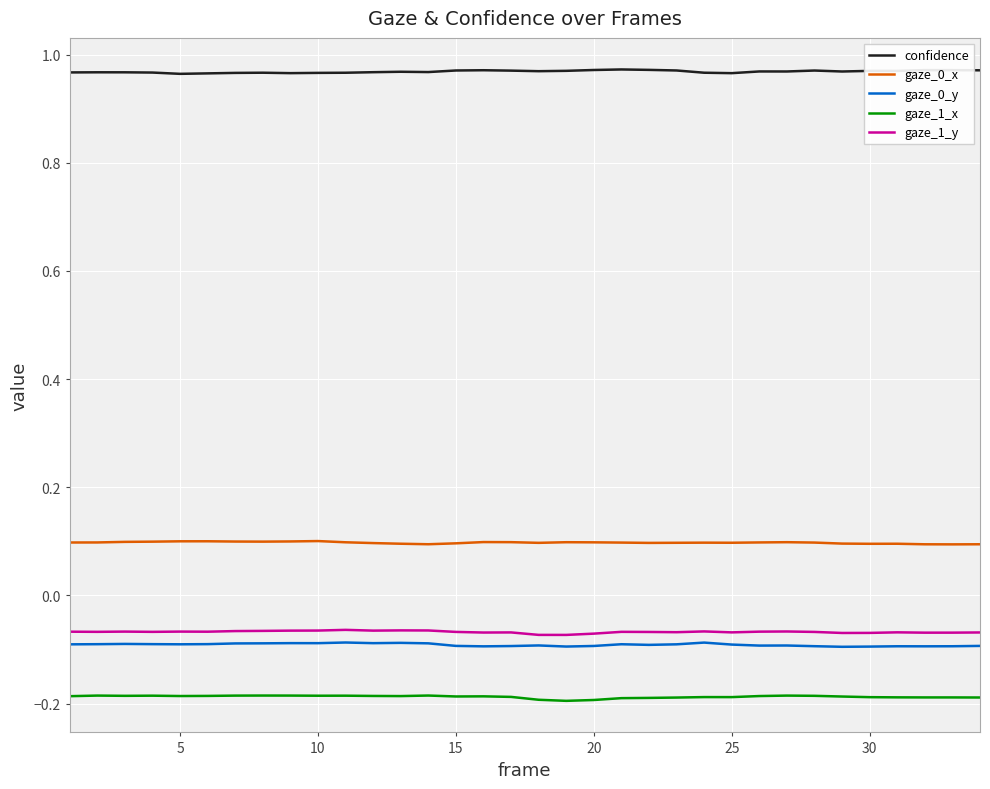

True or false: confidence and gaze_1_y cross at least once.

False